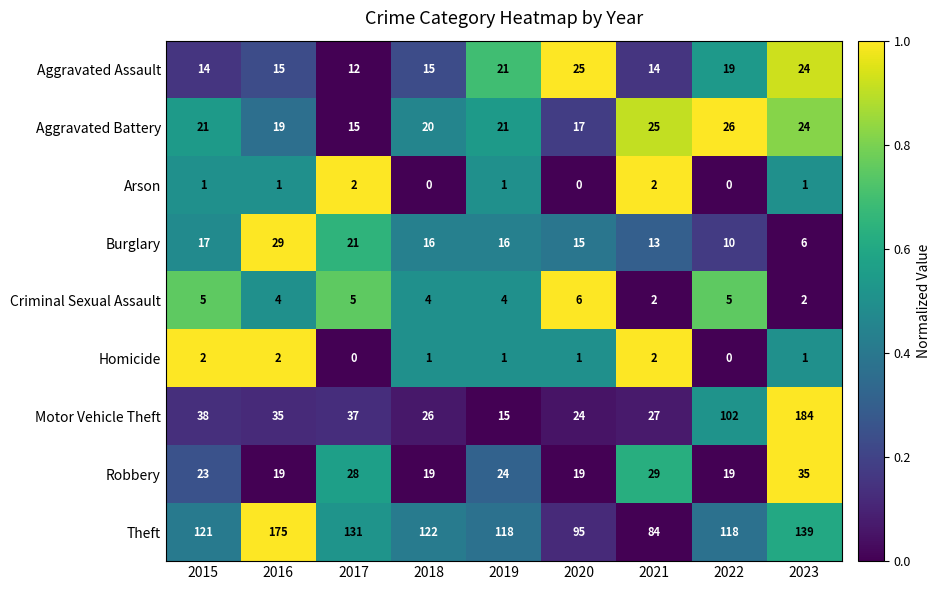

How many distinct data groups are displayed?

9